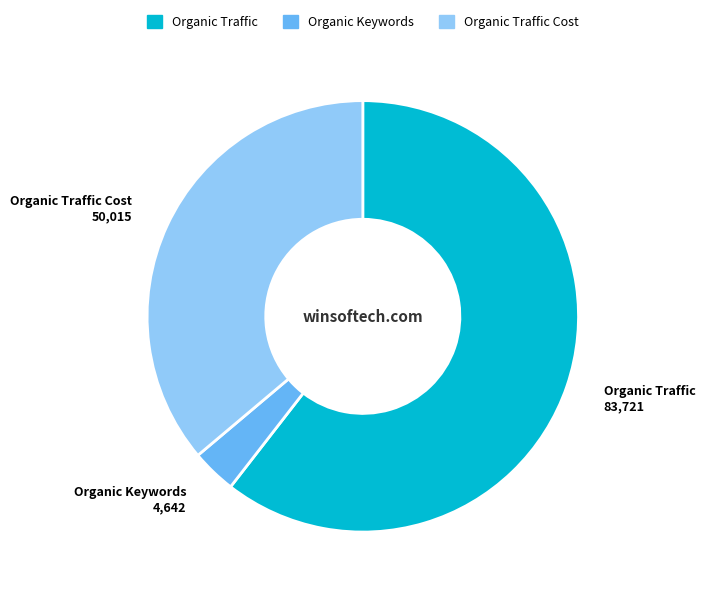

Is there a majority slice in this chart?

Yes